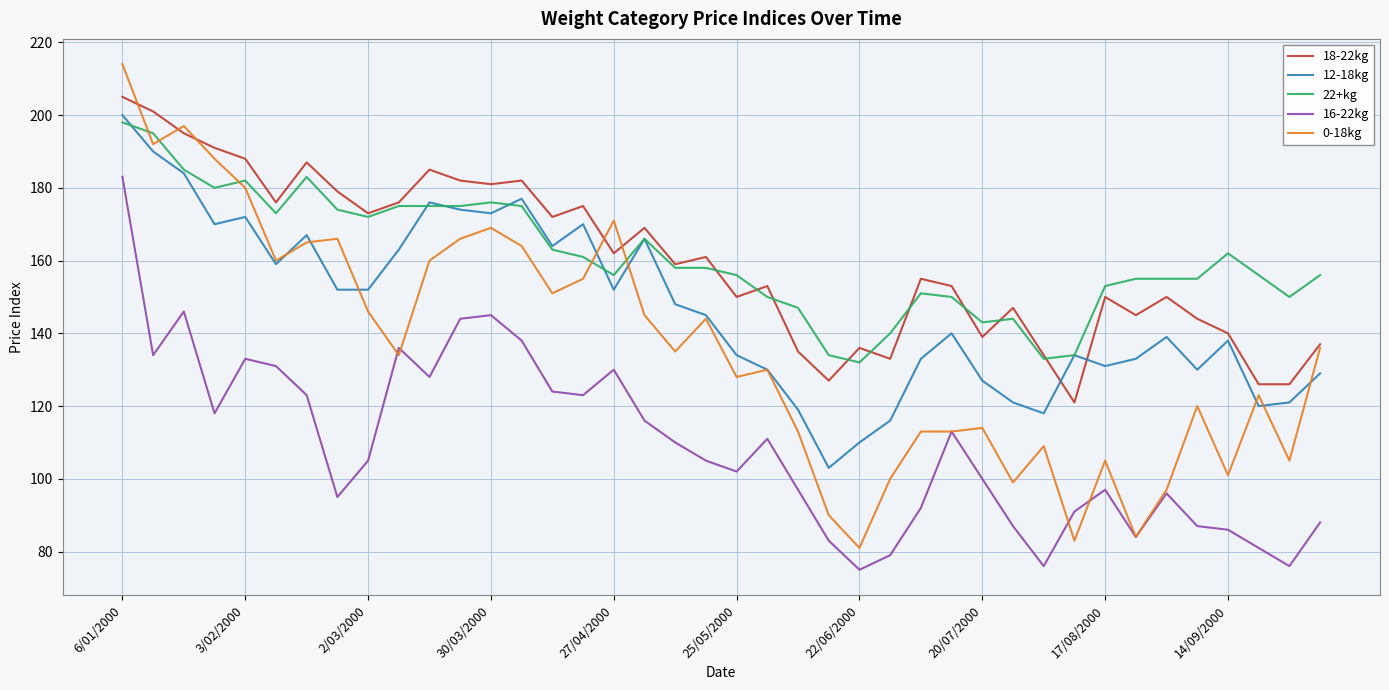

True or false: 16-22kg and 18-22kg cross at least once.

False